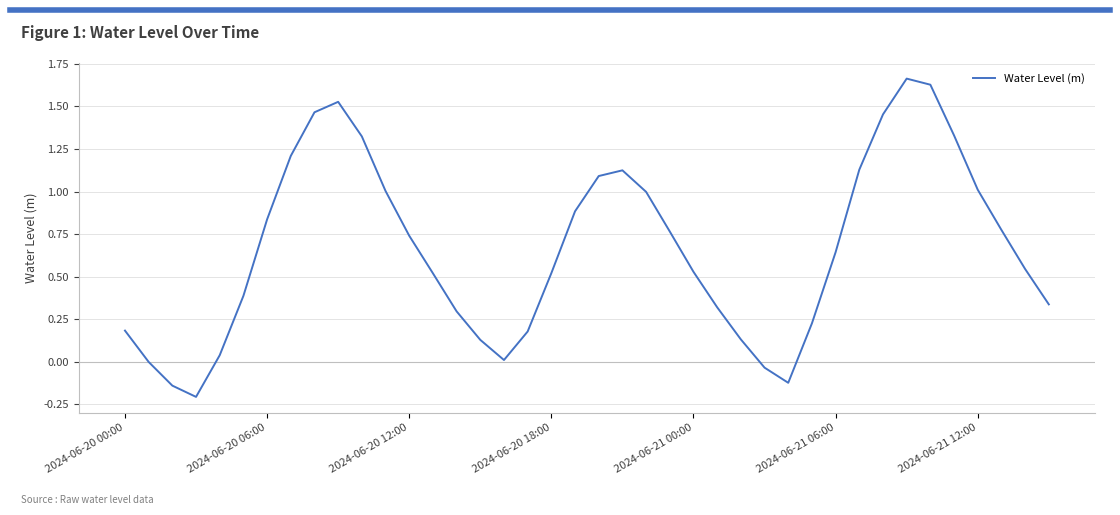

What is the difference between the maximum and minimum values?

1.9